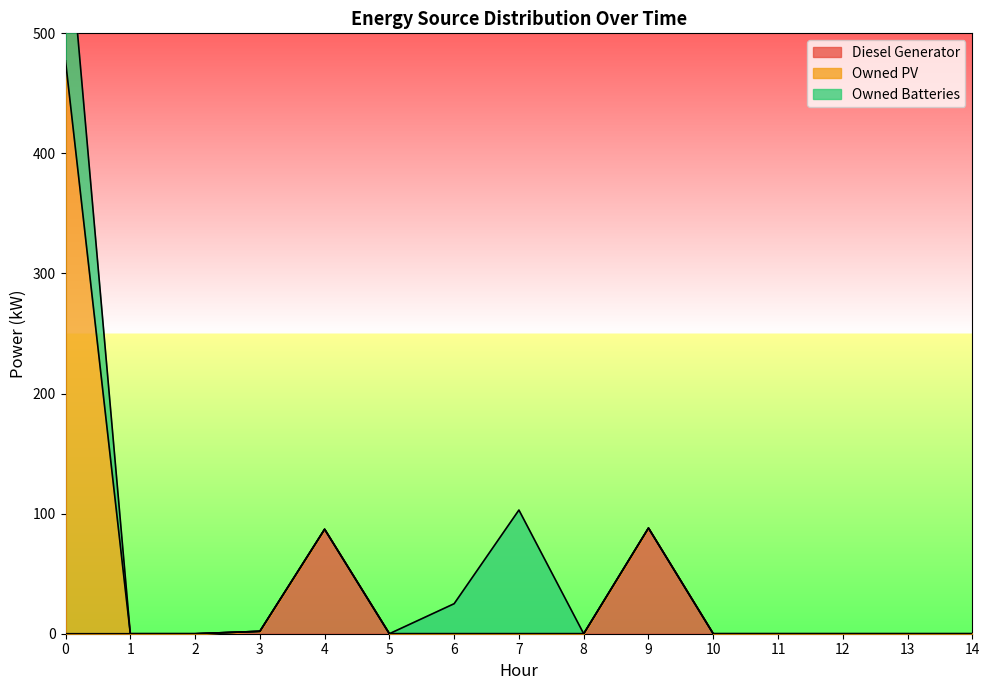

The Diesel Generator series shows 55 at 9. True or false?

False